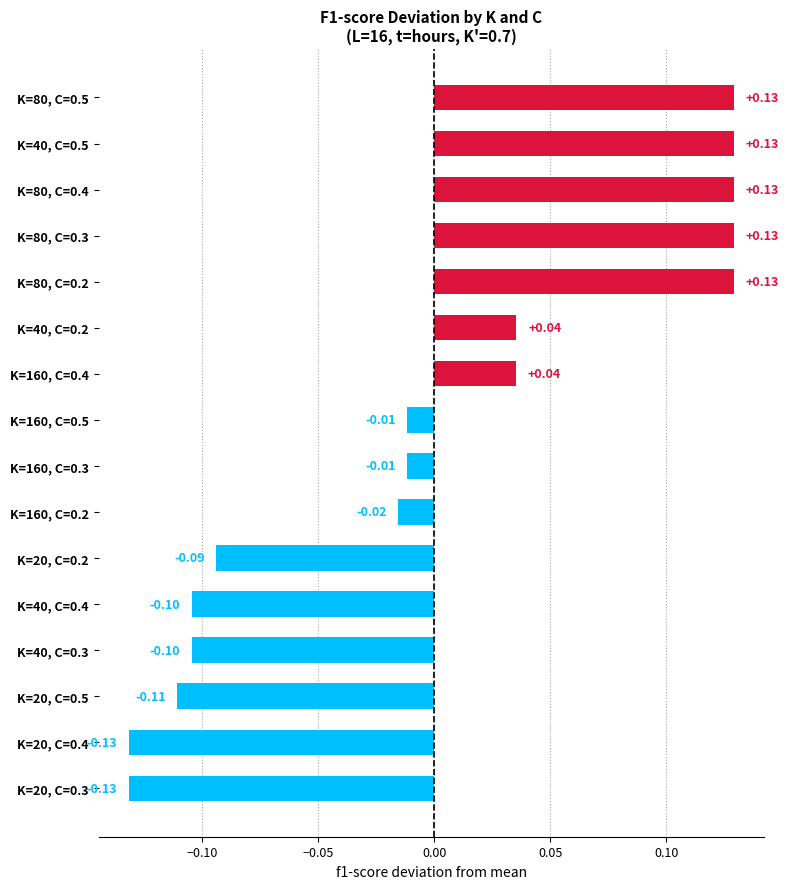

What is the difference between the maximum and minimum values?

0.3